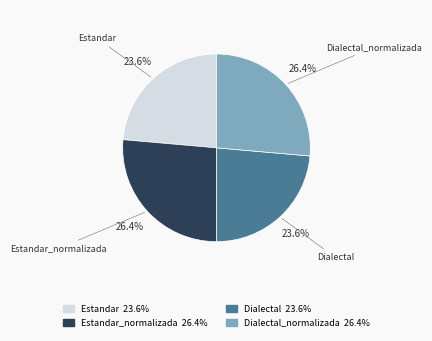

Is there any slice that represents more than half of the pie?

No